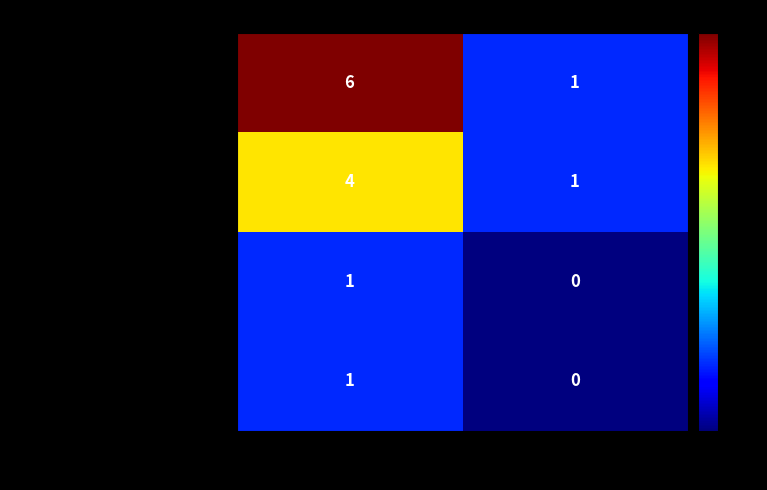

What is the difference between the maximum and minimum values in the No Variant series?

5